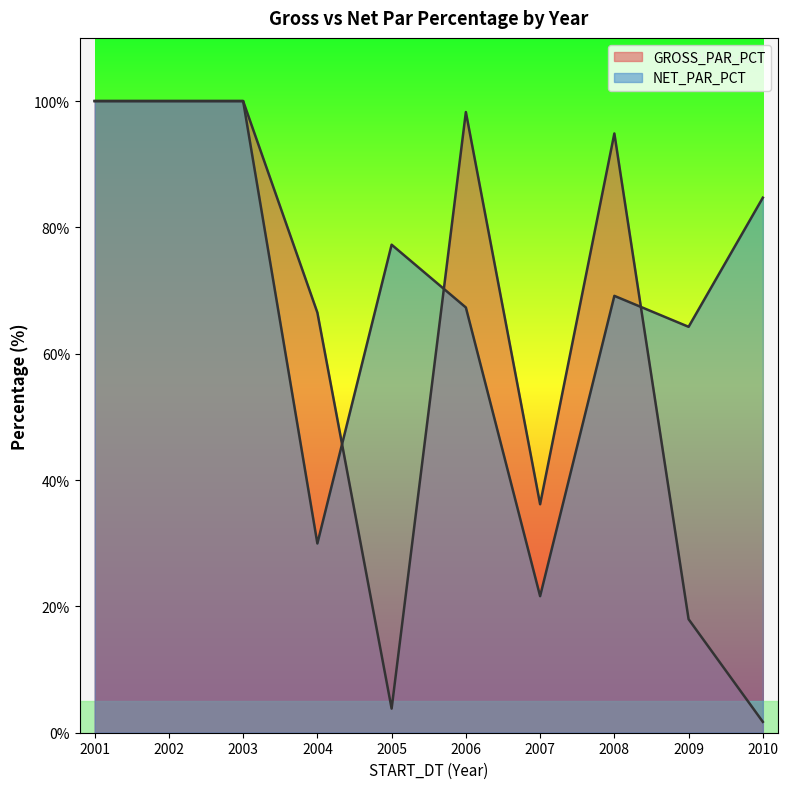

What is the value of the NET_PAR_PCT point at the 1st from the left?

100.0